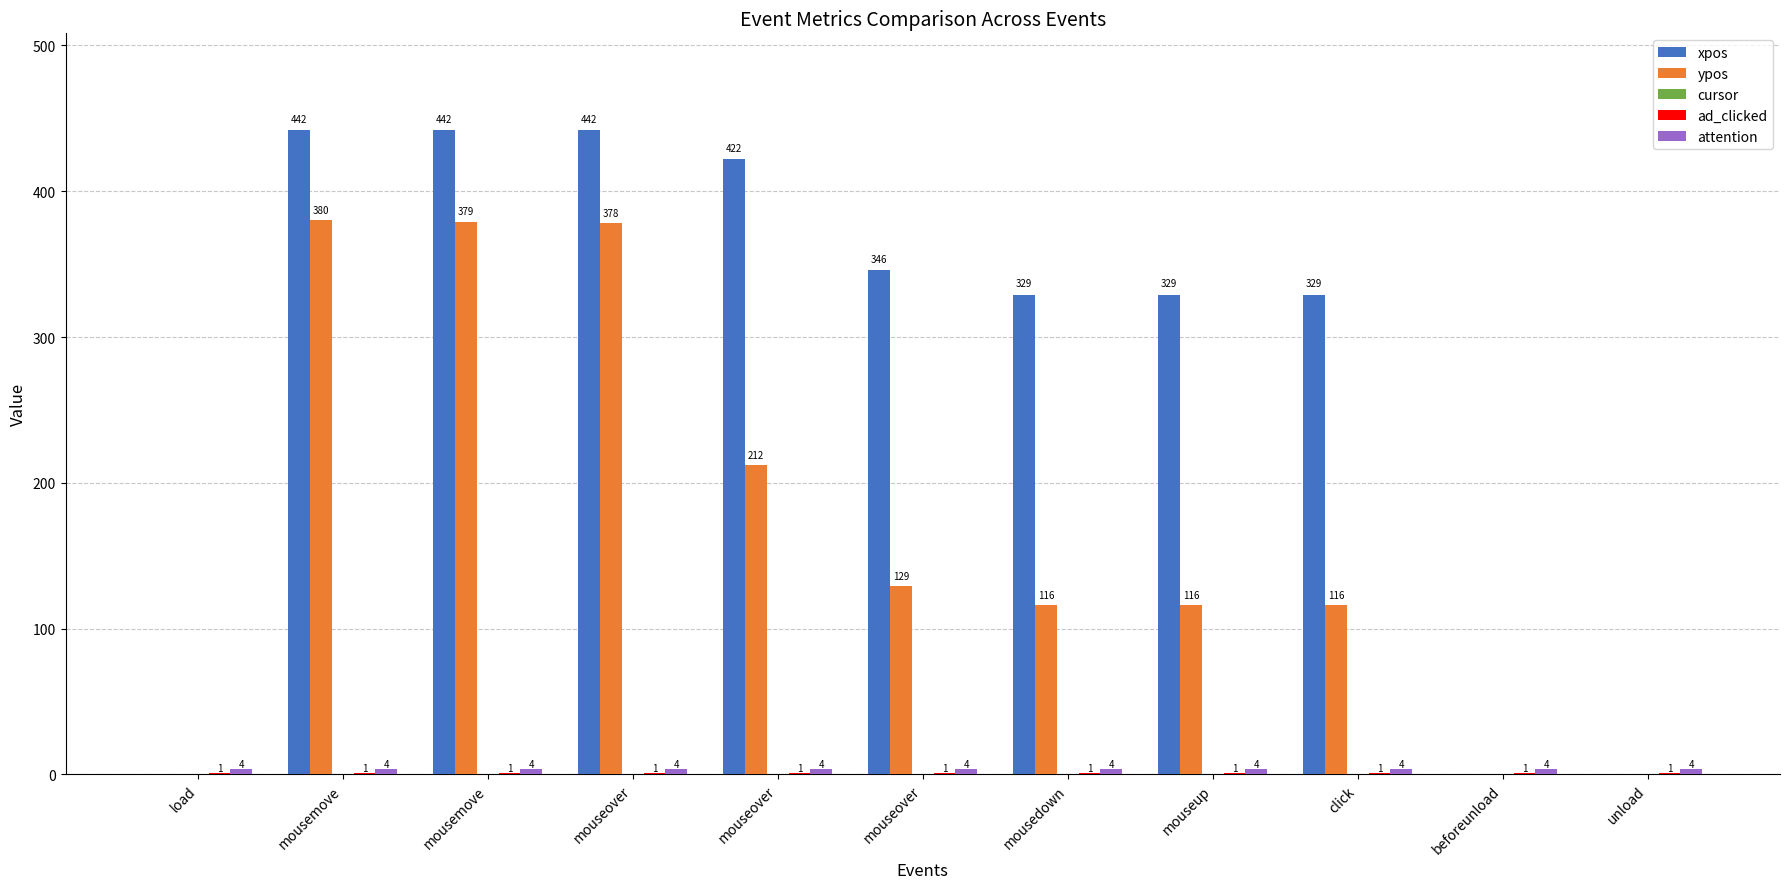

What is the label of the 4th bar from the left?

mouseover